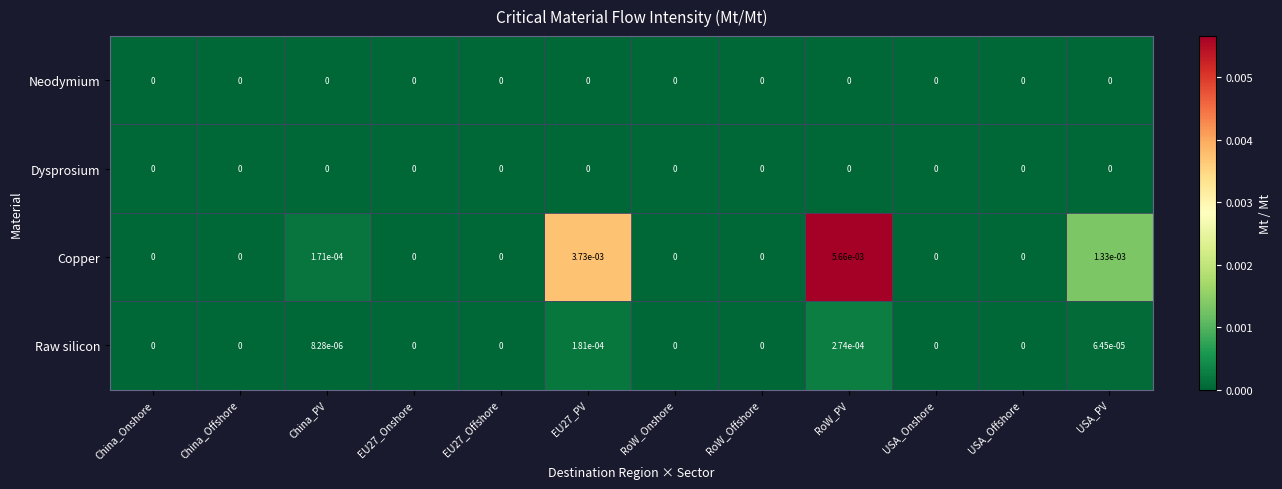

Is it true that Dysprosium equals 0.0 at USA_Offshore?

True